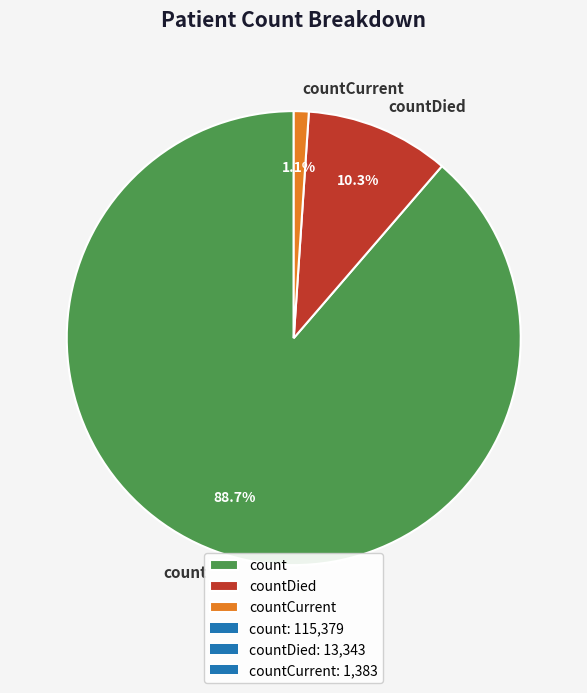

To the nearest percent, what is the average slice percentage?

33%